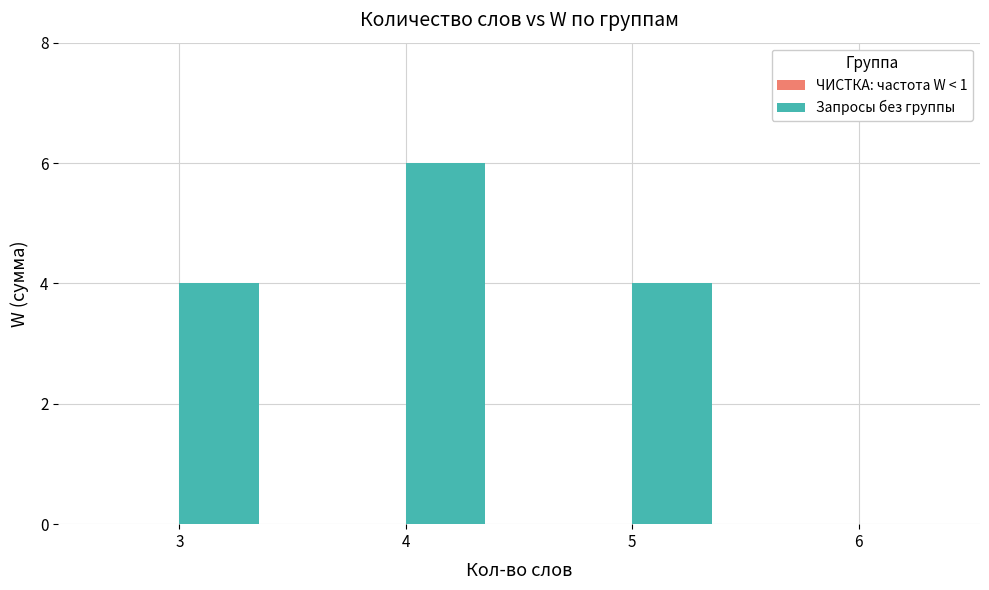

Are the bars horizontal?

No